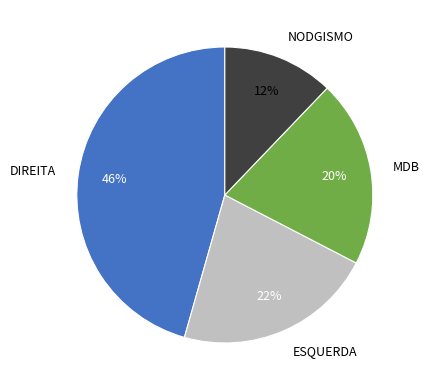

The ESQUERDA slice represents 32% of the pie. True or false?

False